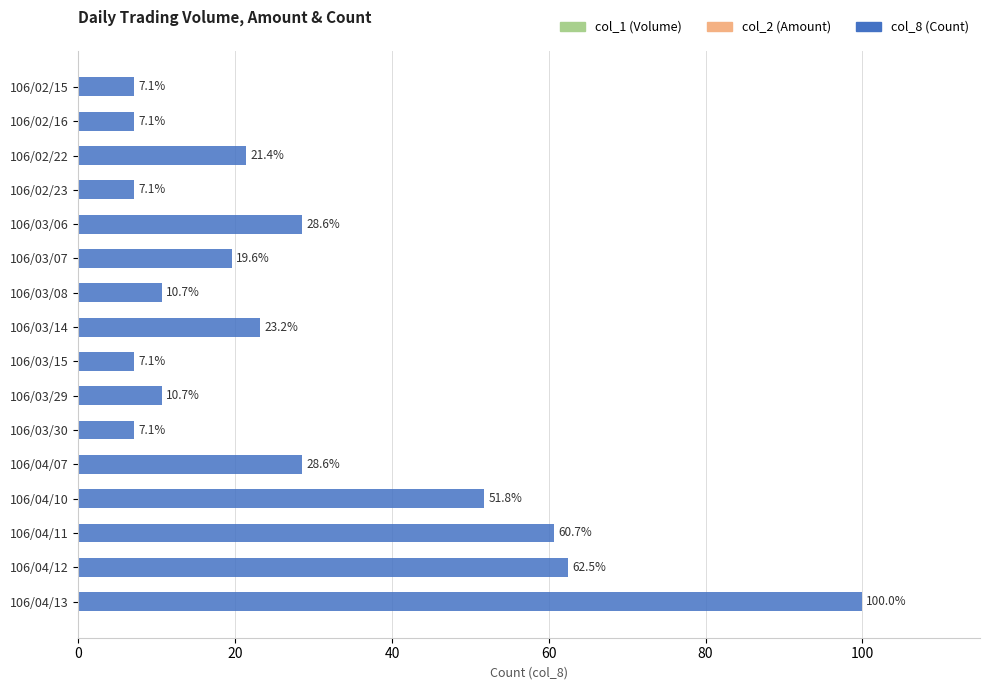

Is it true that the value at 106/02/16 is 7.1?

True